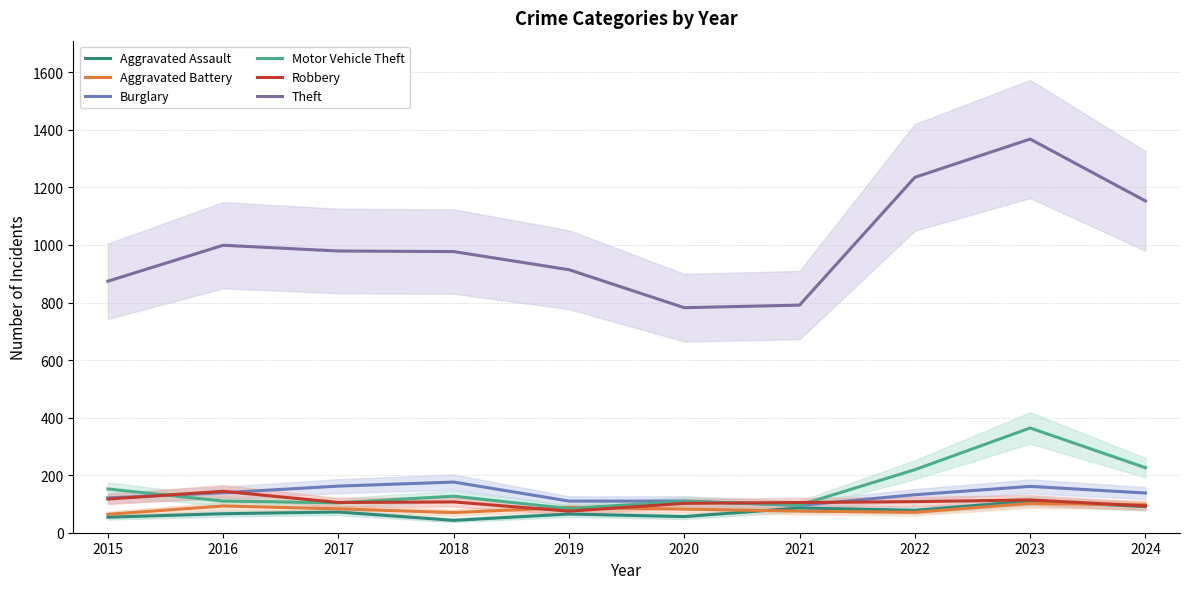

What is the difference between the second highest and second lowest values in the Robbery series?

24